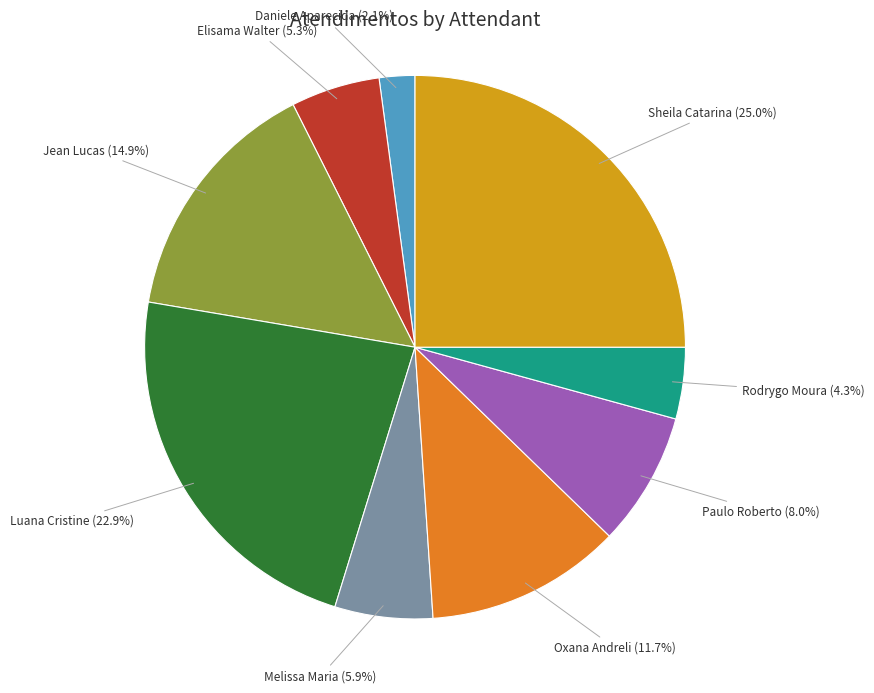

Does any single category account for the majority?

No